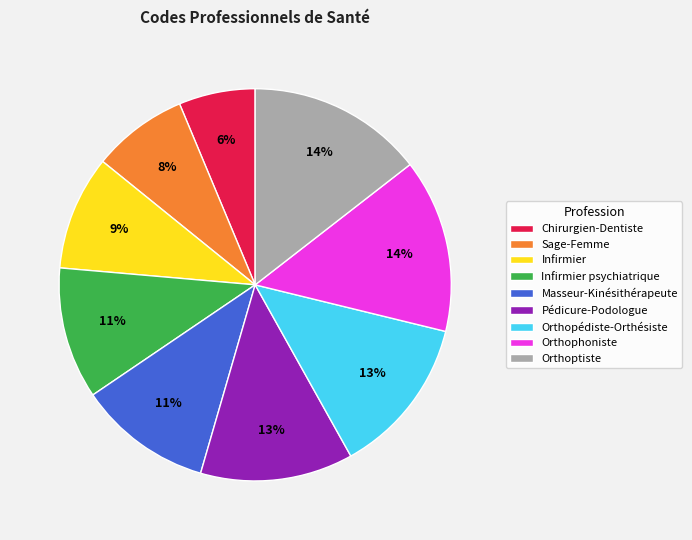

Combined, do Orthophoniste and Pédicure-Podologue account for over 50%?

No